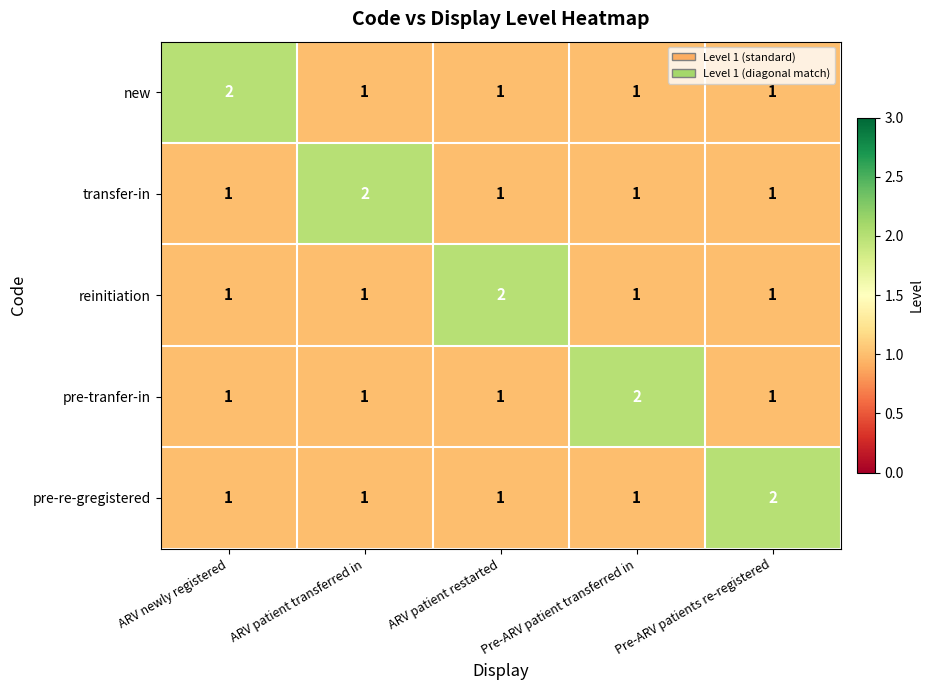

How many reinitiation values are between 1 and 2?

5